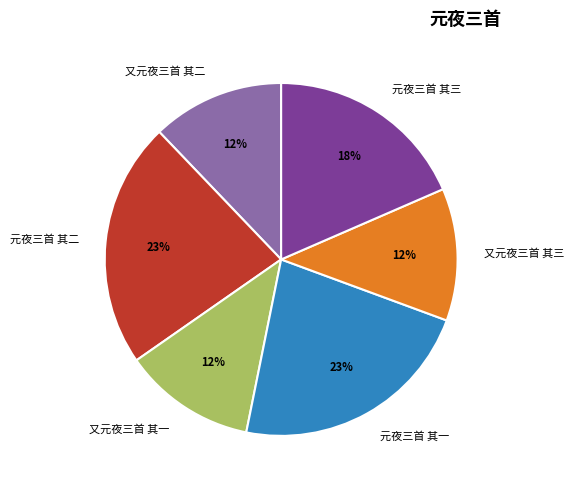

True or false: 元夜三首 其二 accounts for 23% of the total.

True